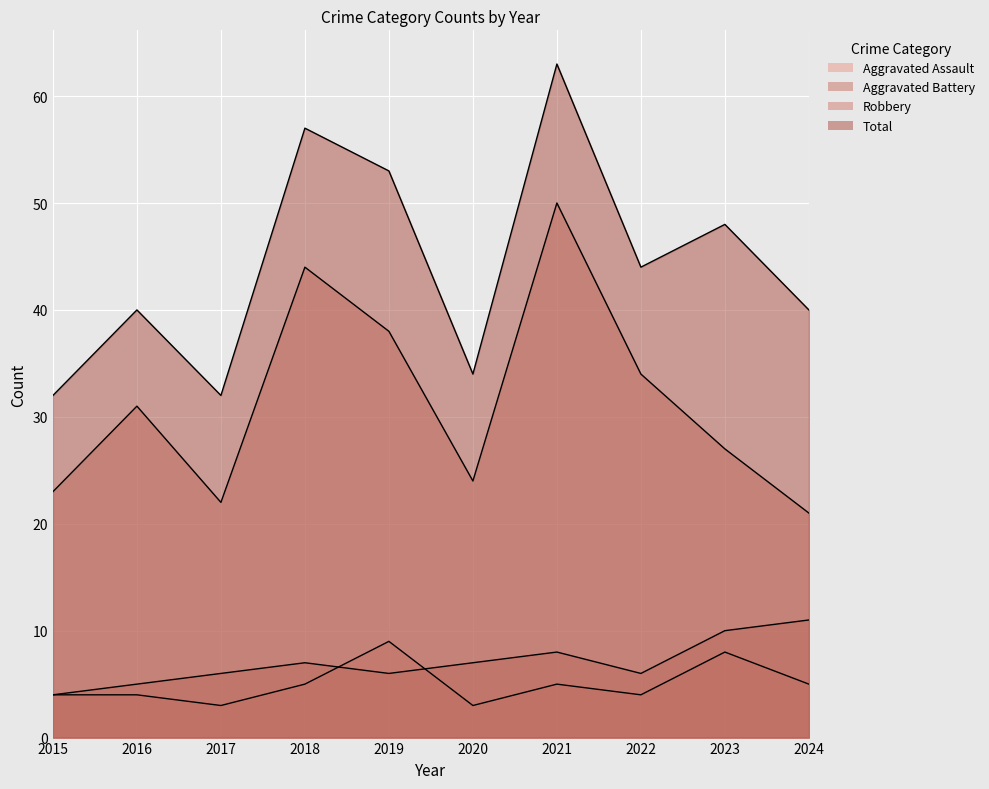

Reading right to left, extract all data points from this chart.

Aggravated Assault: 5	8	4	5	3	9	5	3	4	4
Aggravated Battery: 11	10	6	8	7	6	7	6	5	4
Robbery: 21	27	34	50	24	38	44	22	31	23
Total: 40	48	44	63	34	53	57	32	40	32